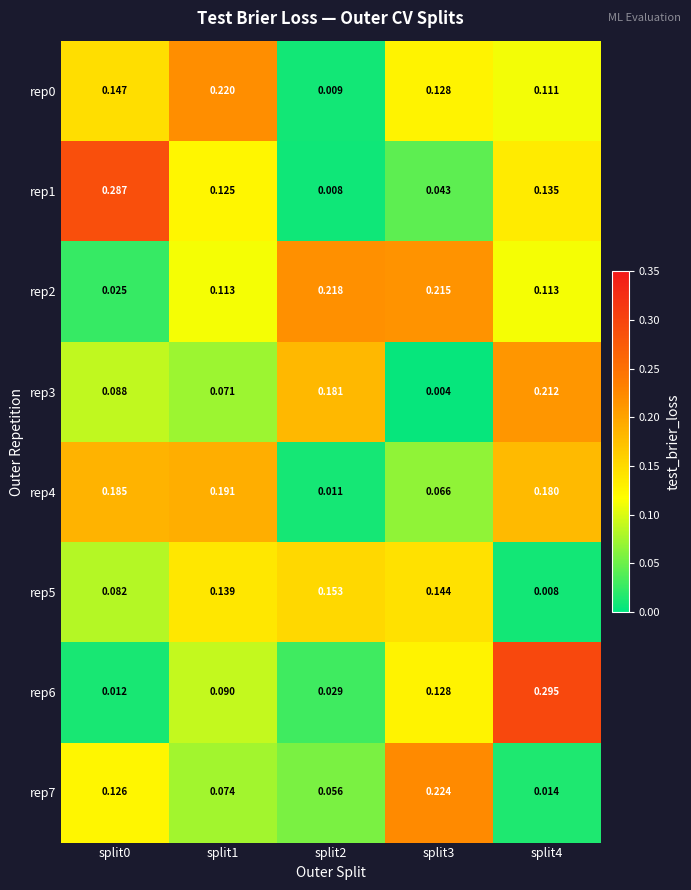

At which category does the chart reach its peak across all series?

split4